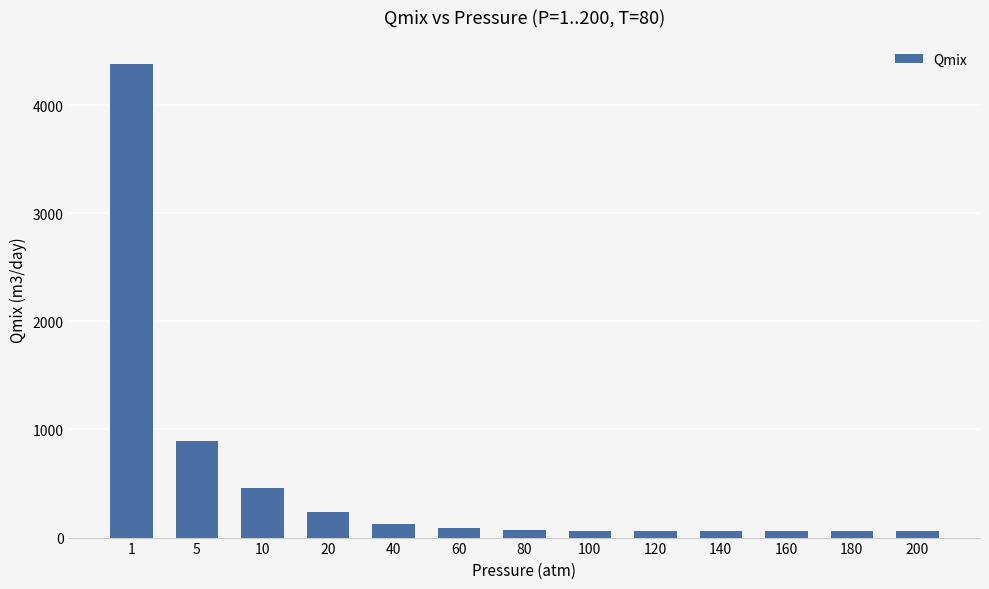

What value does the data have at 120?

58.3